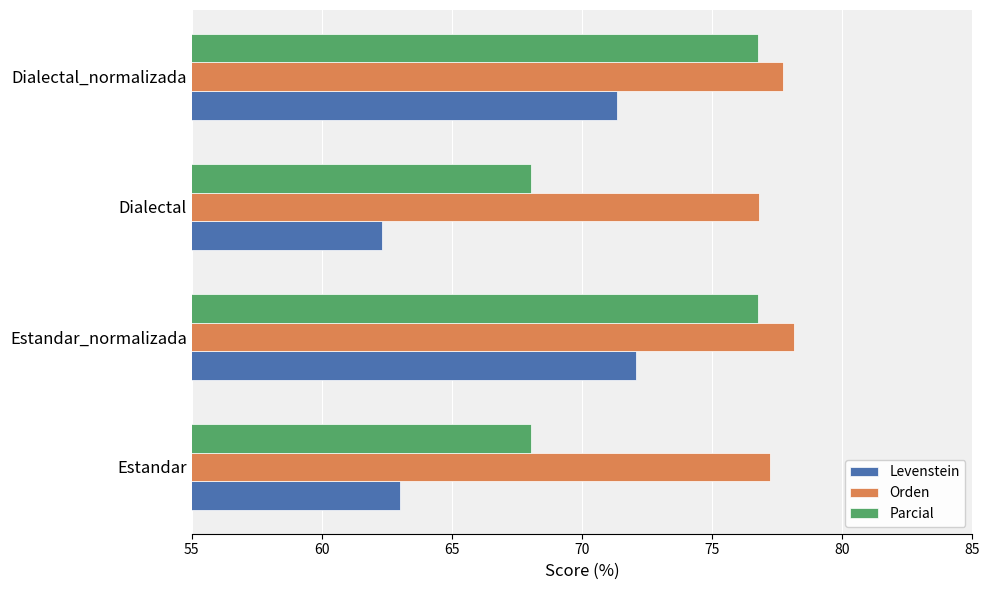

How many data points in Orden are less than 77?

1